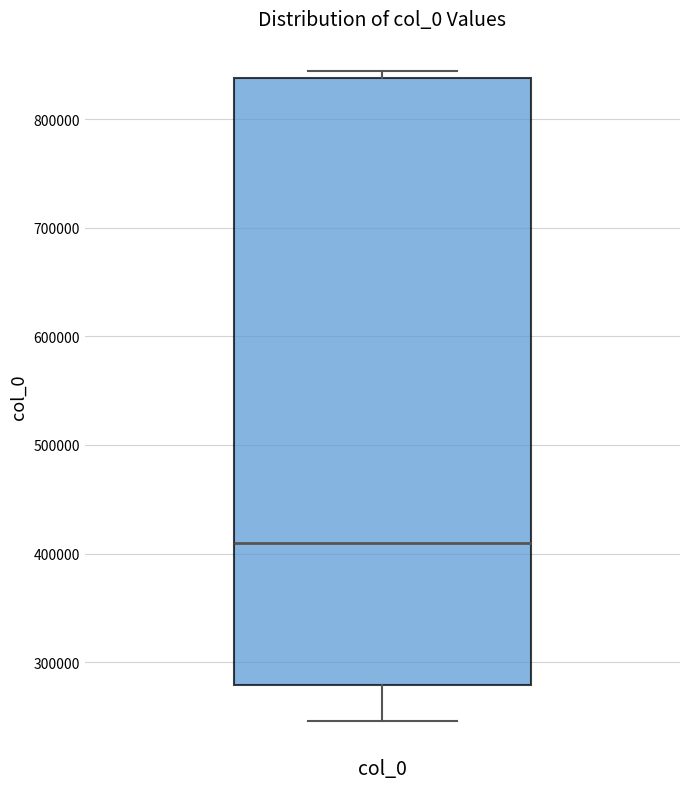

Transcribe this box plot: give where the median line is, the range the box spans, and where the two whiskers end, as read against the y-axis. The values are not printed on the chart, so give them approximately, as read against the axis.

median 410000, box 280000 to 840000, whiskers 250000 to 840000 (just above the box's upper edge)